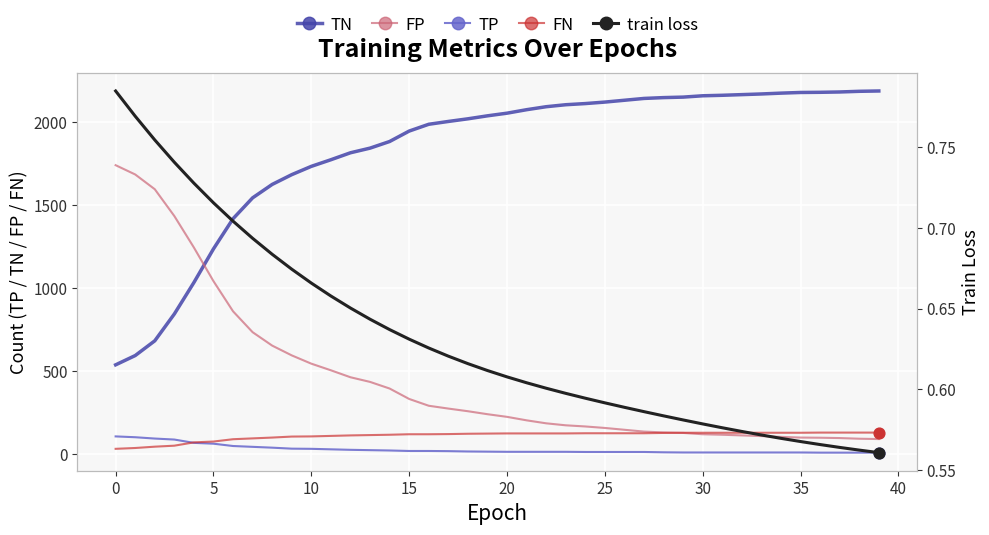

Is the value of TN at 30 greater than the value of FN at 28?

Yes